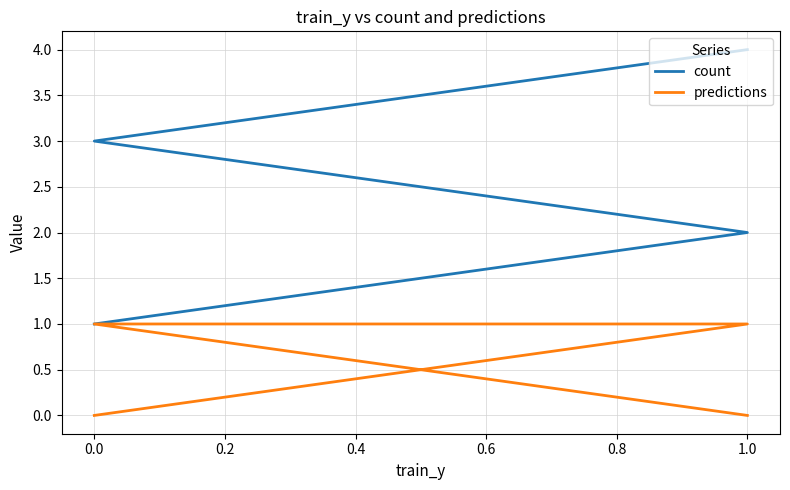

True or false: count and predictions intersect in this chart.

False